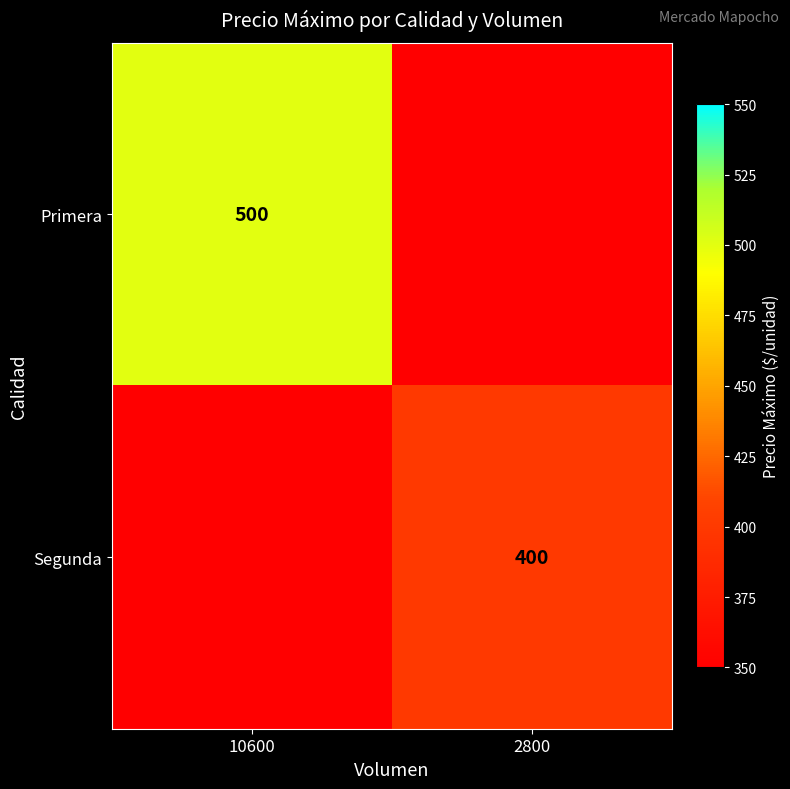

True or false: Segunda has a value of 400 at 2800.

True